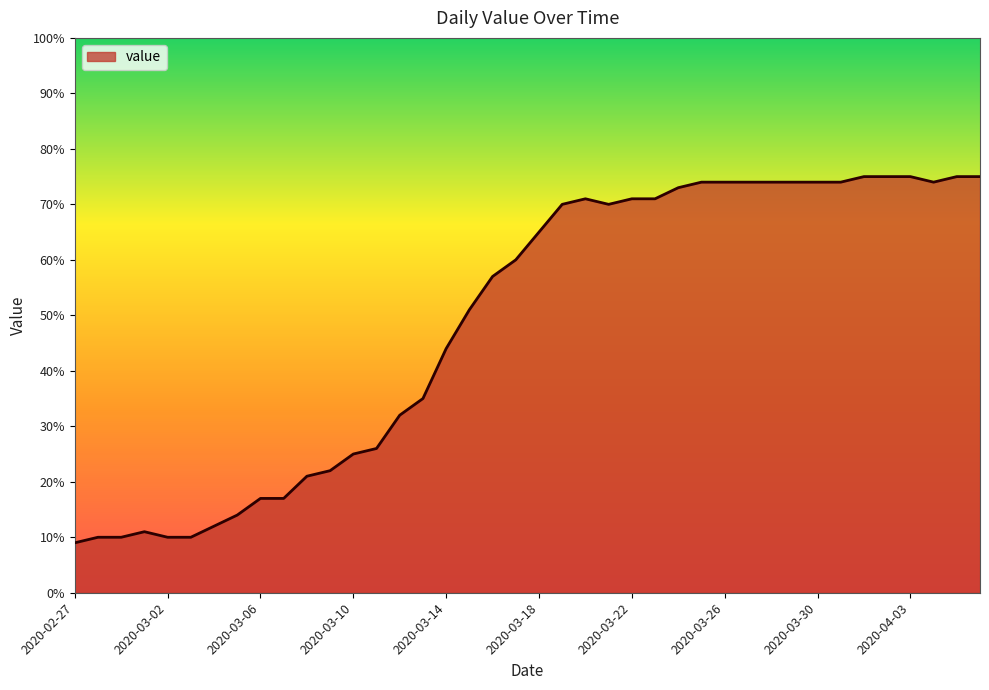

What is the difference between the maximum and minimum values?

66